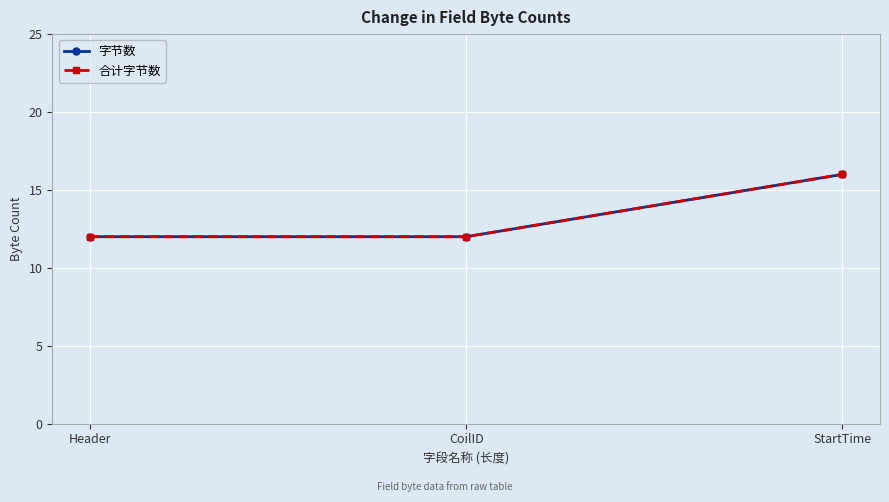

What is the difference between the maximum and minimum values in the 合计字节数 series?

4